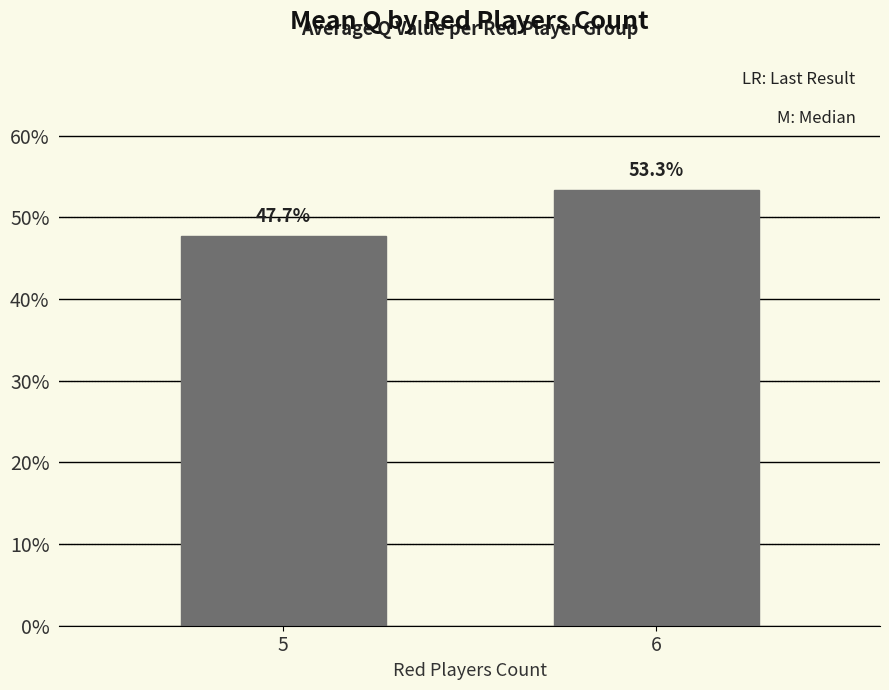

Rank the categories by value from lowest to highest.

5, 6